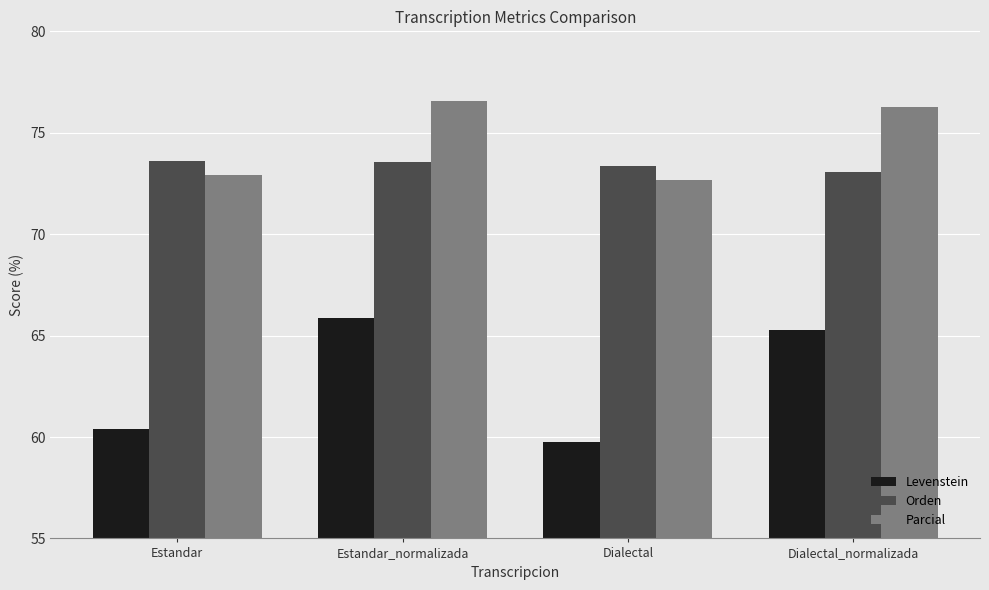

What is the difference between the Parcial values at Estandar_normalizada and Dialectal_normalizada?

0.3